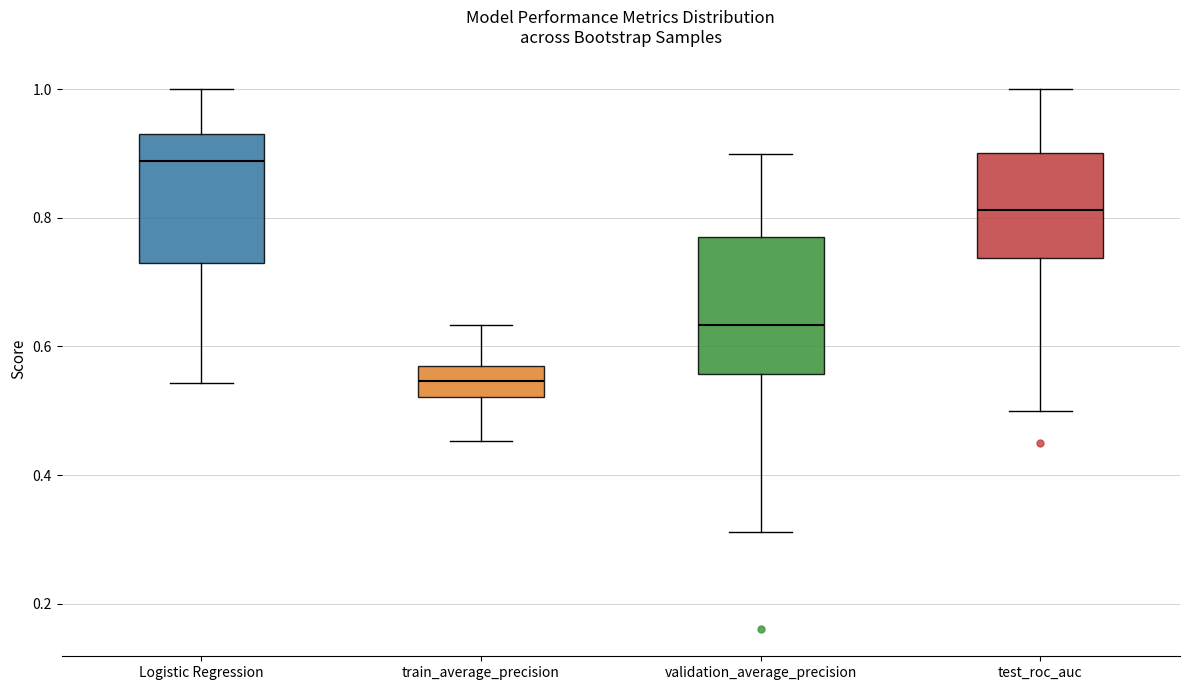

Which box's median line is the lowest?

train_average_precision